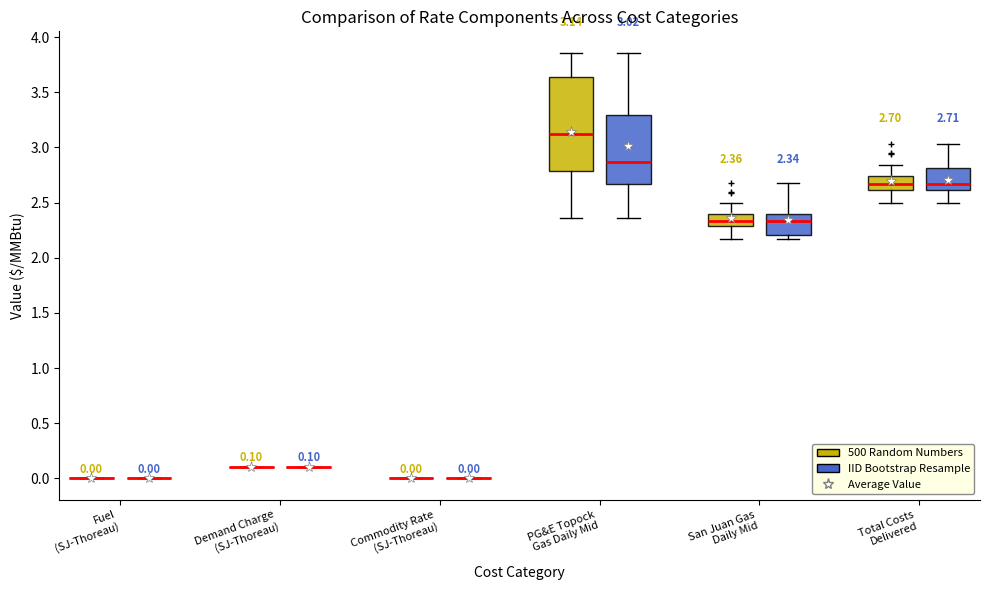

Comparing the boxes themselves (not the whiskers), which one is the tallest?

PG&E Topock Gas Daily Mid (500 Random Numbers)